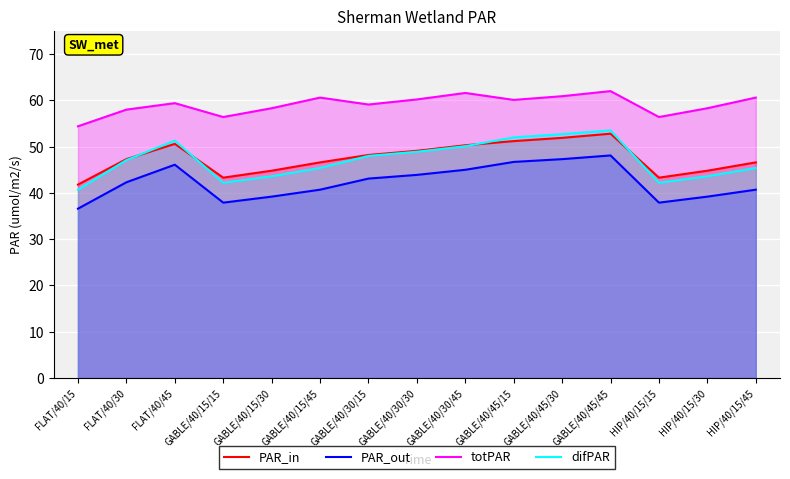

True or false: difPAR and PAR_in intersect in this chart.

True